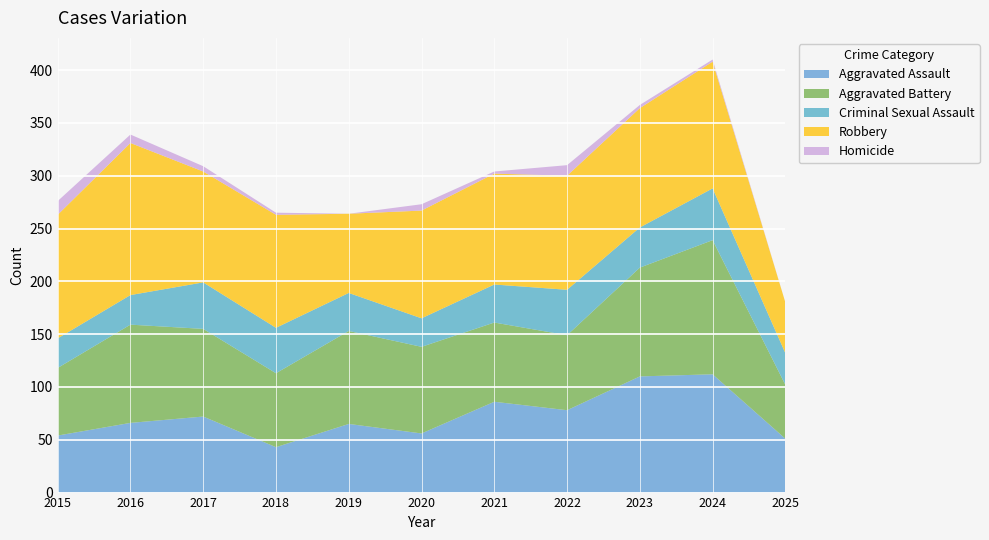

Reading left to right, extract all data points from this chart.

Aggravated Assault: 54	66	72	43	65	56	86	78	110	112	51
Aggravated Battery: 64	93	83	70	88	82	75	71	103	127	51
Criminal Sexual Assault: 28	28	44	43	36	27	36	43	38	49	30
Robbery: 117	144	105	107	75	102	105	108	113	120	48
Homicide: 13	8	5	2	0	6	2	10	3	2	0